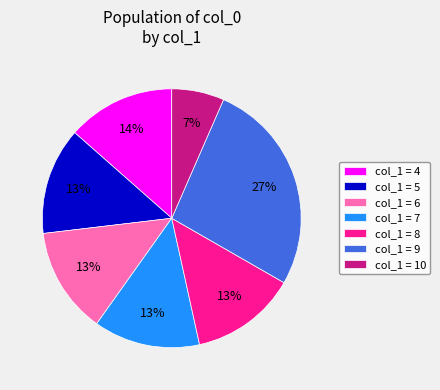

What percentage is the col_1 = 9 slice, to the nearest percent?

27%